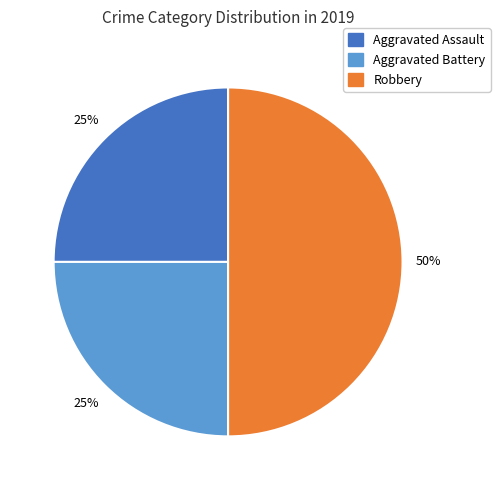

What percentage is the Robbery slice, to the nearest percent?

50%